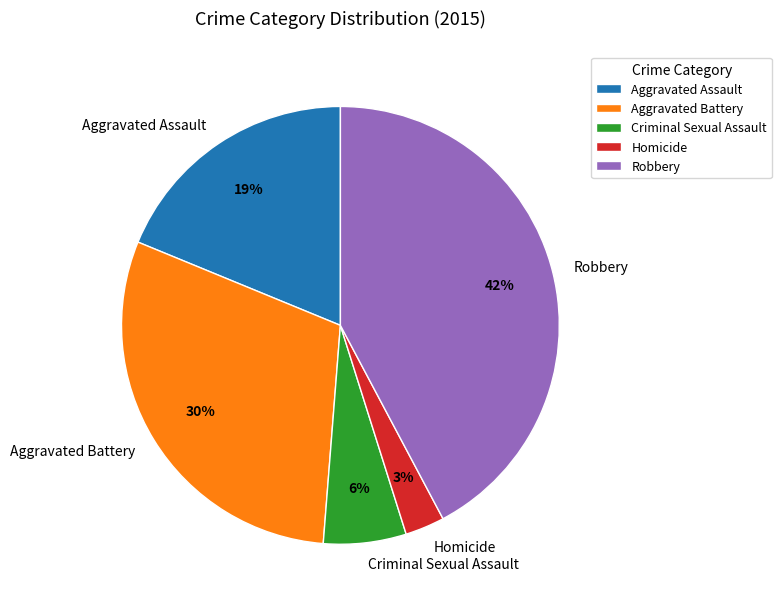

What is the ratio of the value at Criminal Sexual Assault to the value at Robbery?

0.1